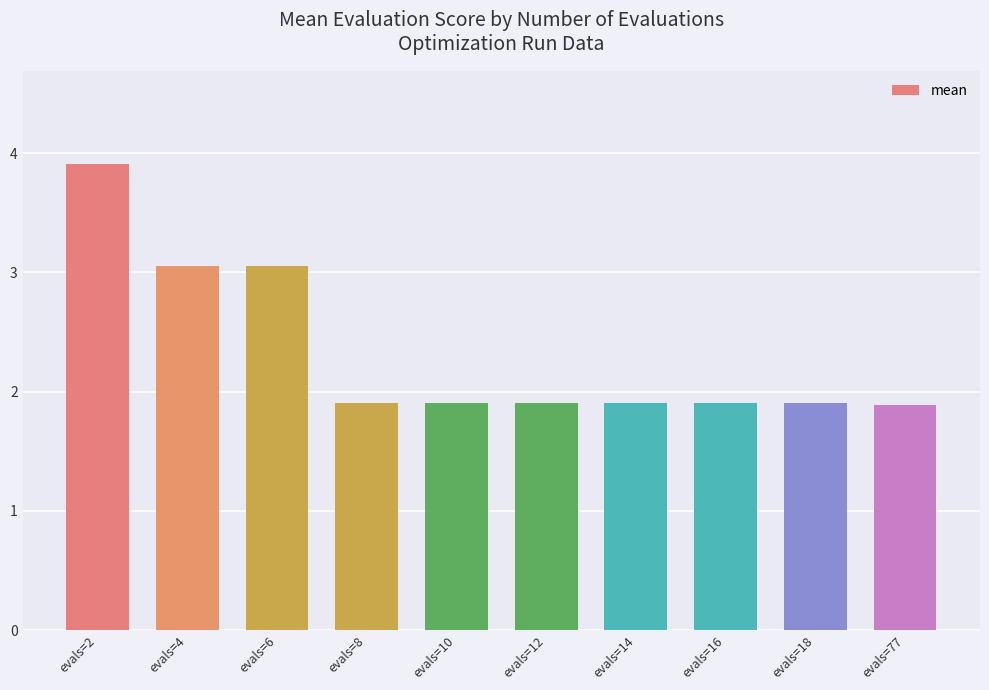

What is the average value?

2.3